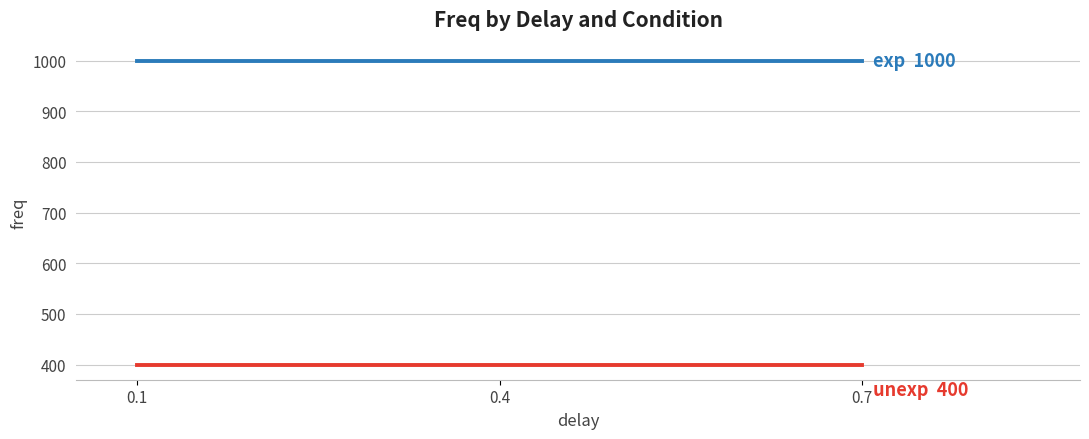

What is the spread (max minus min) of values at 0.1?

600